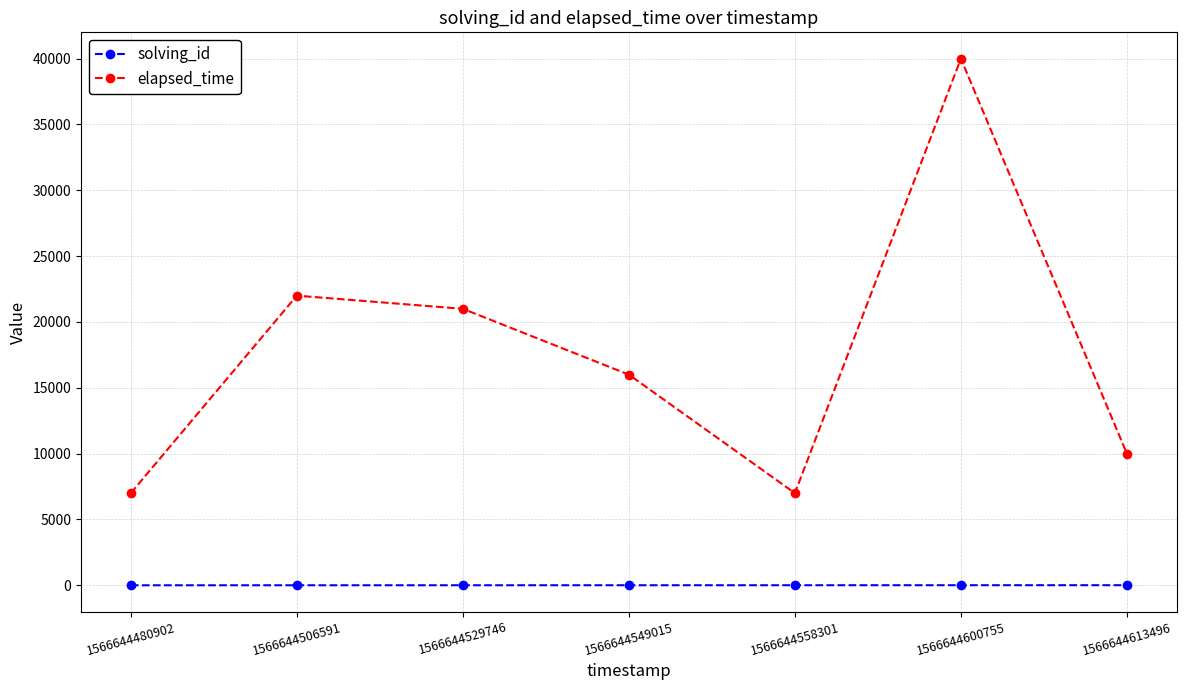

True or false: elapsed_time and solving_id intersect in this chart.

False